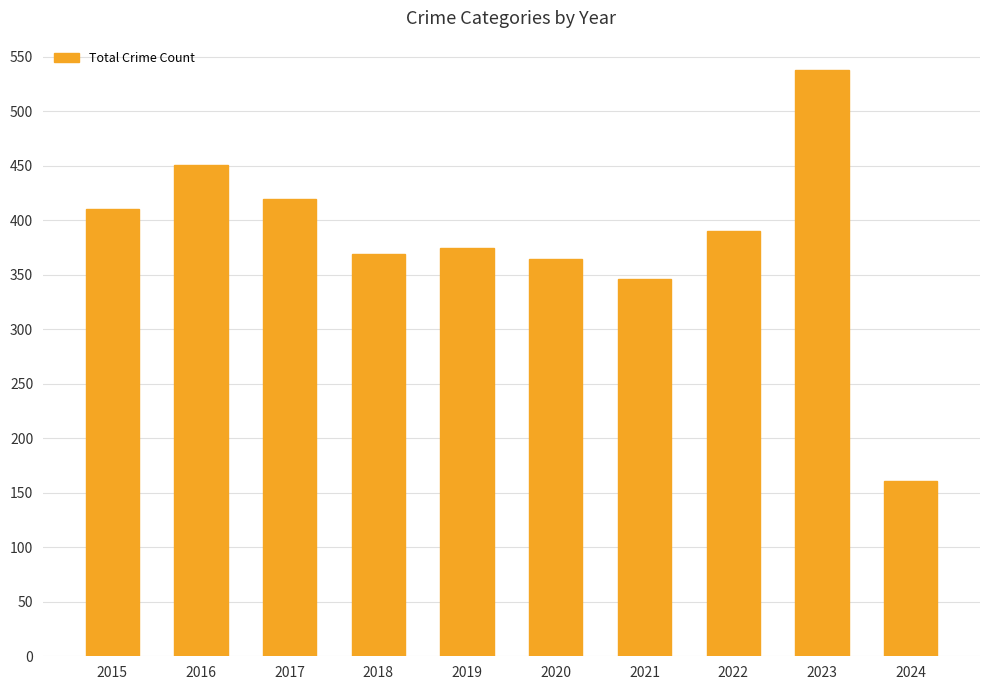

Are the bars horizontal?

No